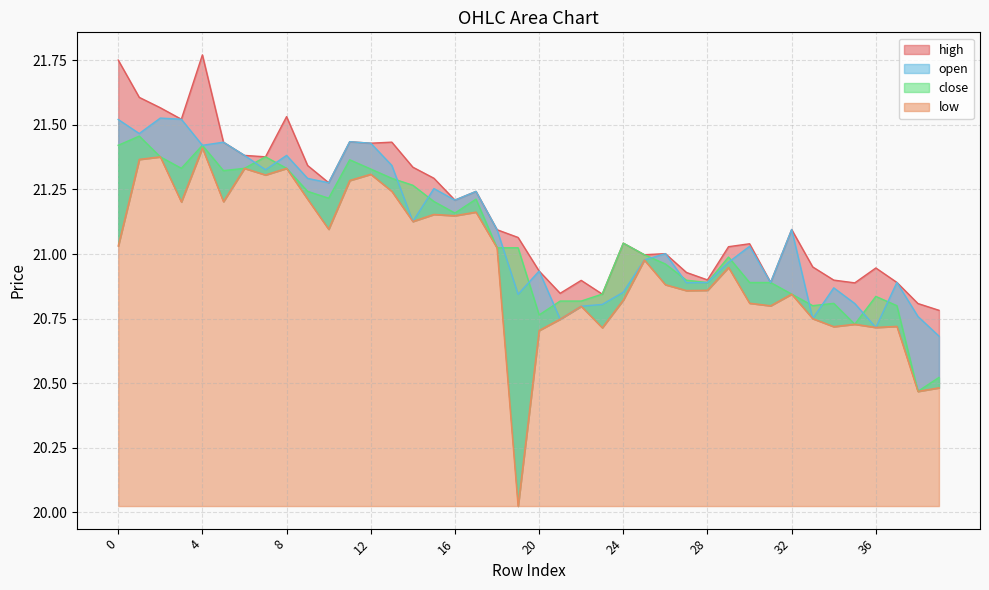

Which category has the highest value in the open series?

2